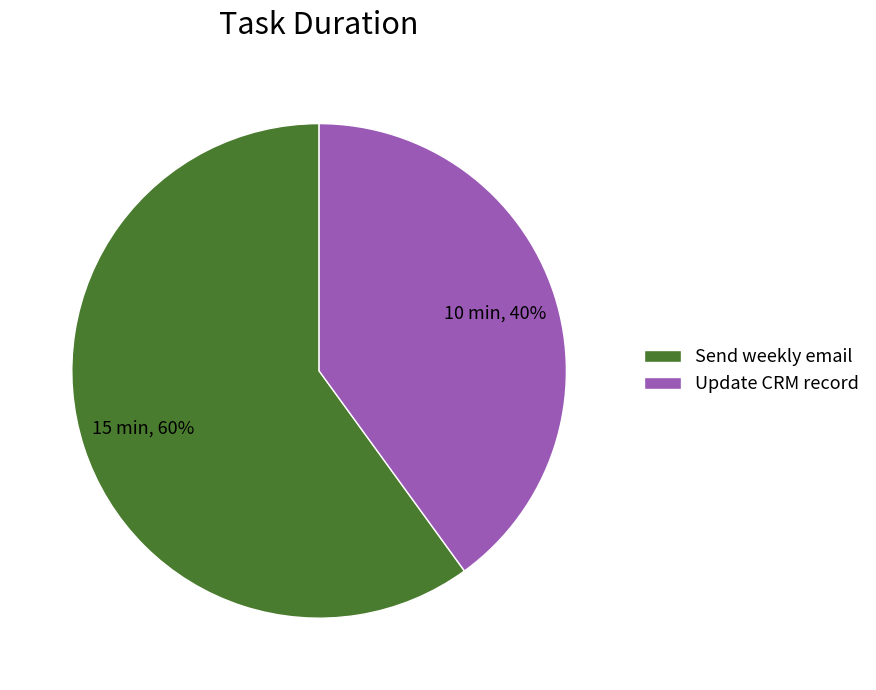

What is the largest slice in the pie chart?

Send weekly email